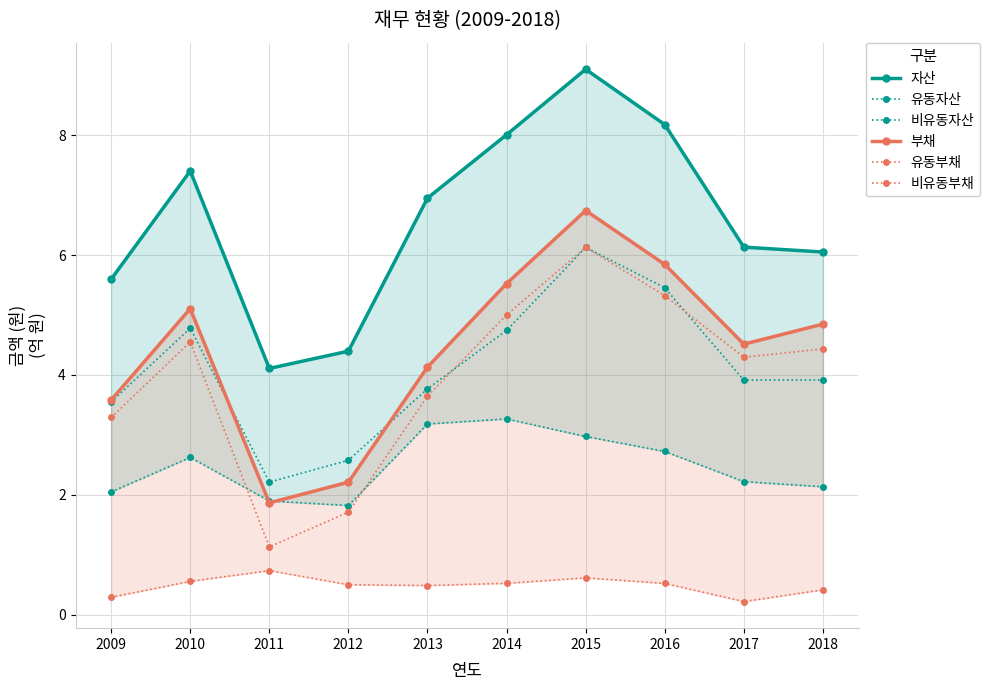

Which series has the largest range (max minus min)?

유동부채